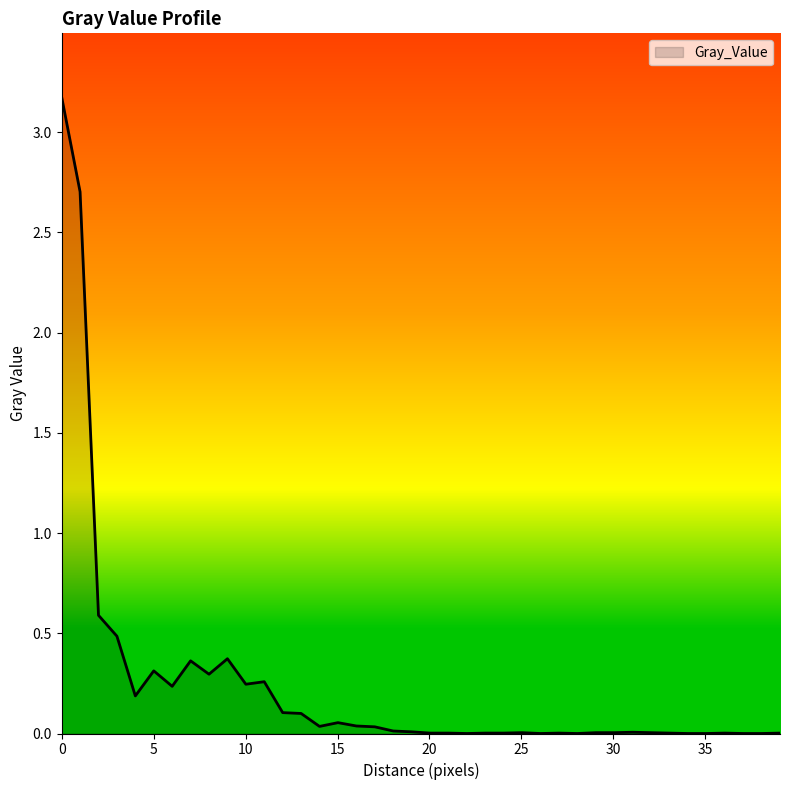

What is the maximum value shown in the chart?

3.2